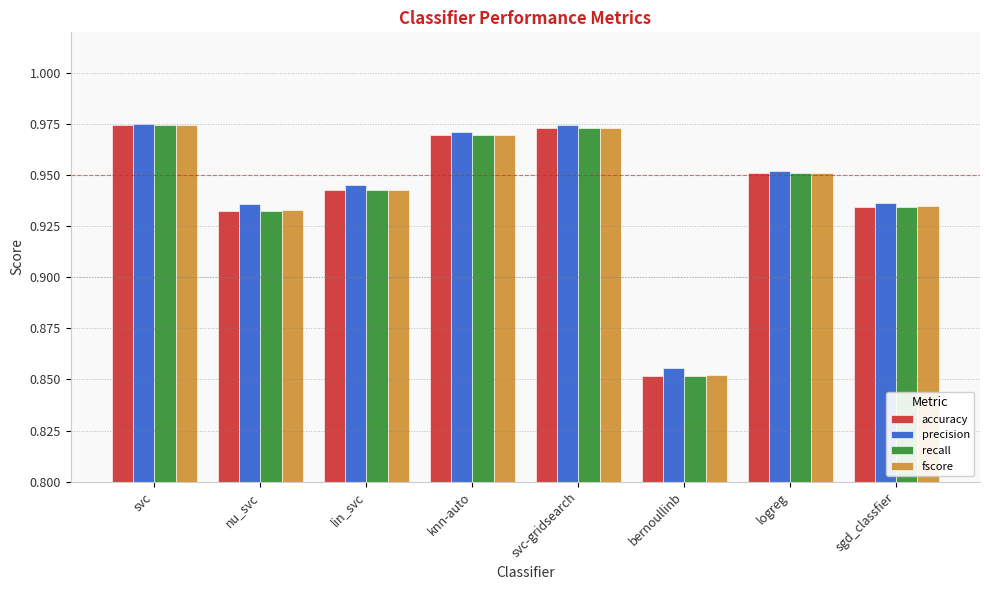

True or false: precision has a value of 1.6 at nu_svc.

False